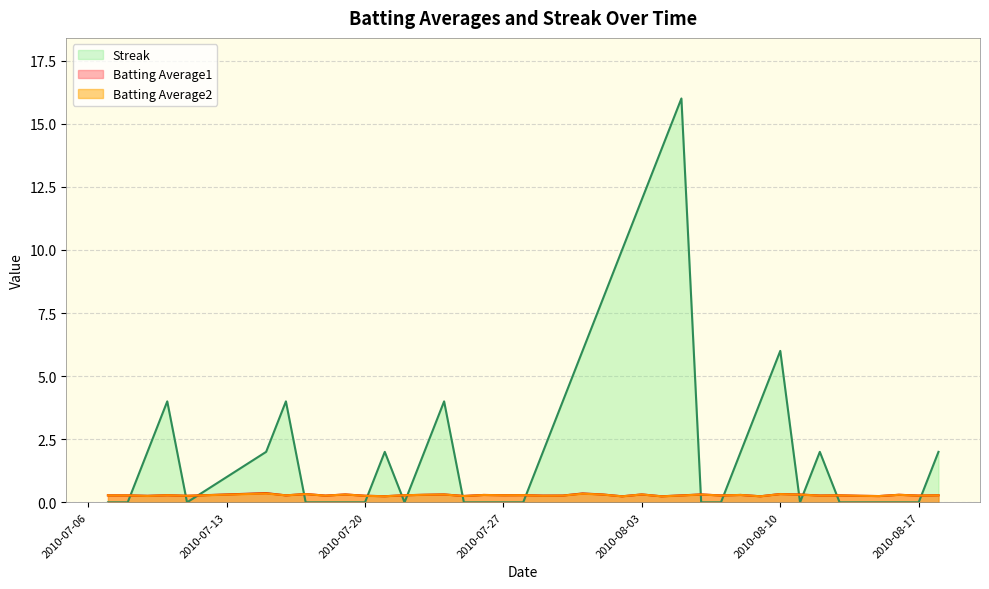

How many values in the Streak series are below 2?

20